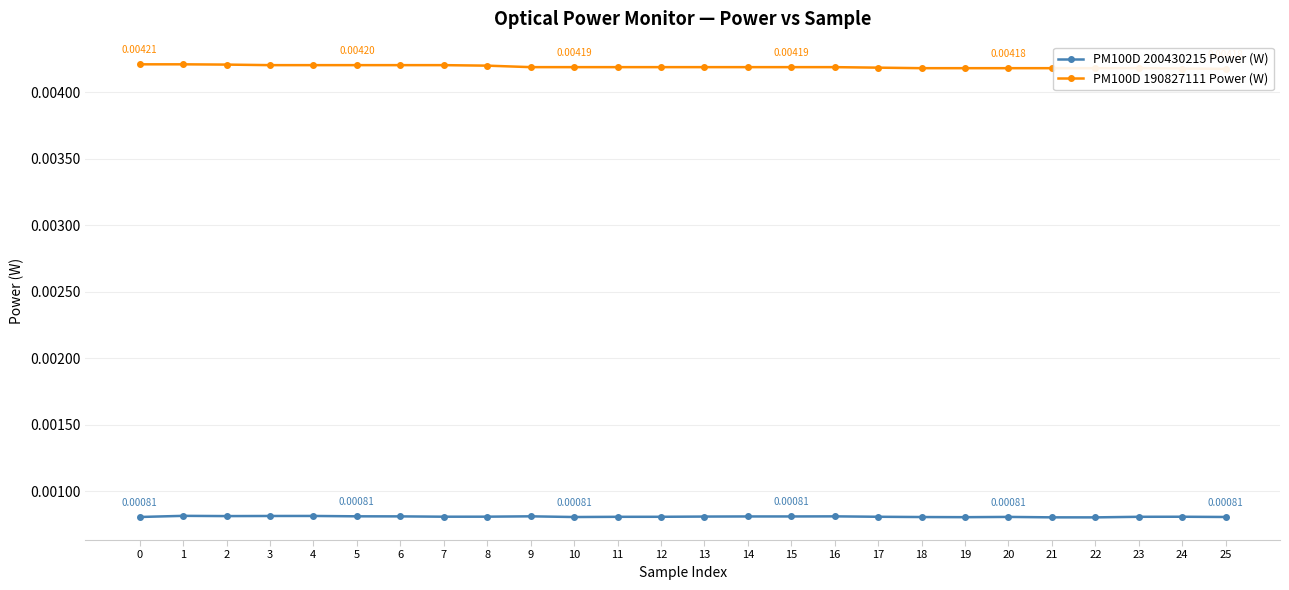

True or false: PM100D 190827111 Power (W) and PM100D 200430215 Power (W) cross at least once.

False